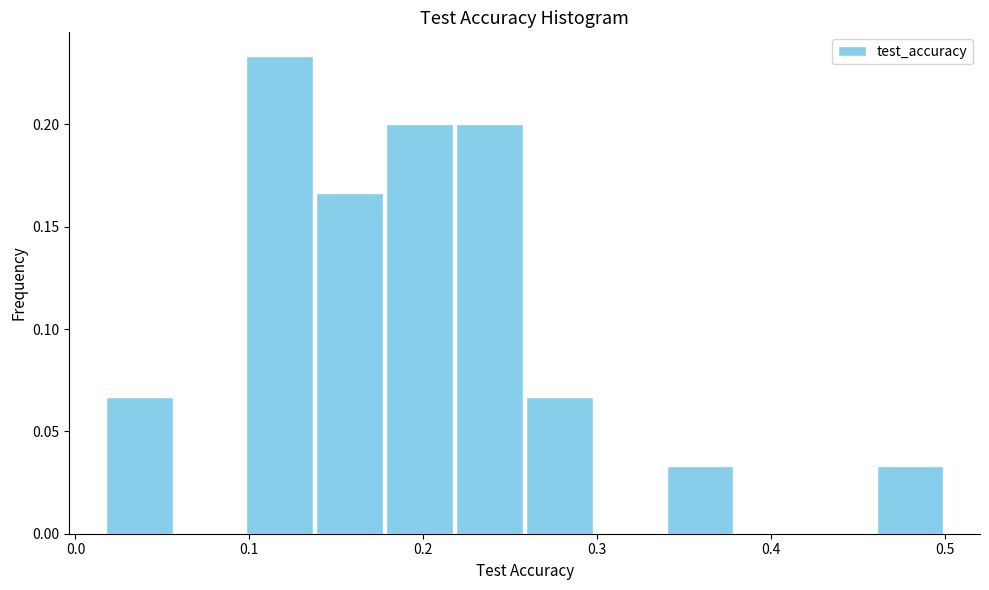

Over which range of the x-axis is the bar tallest?

0.10 to 0.14